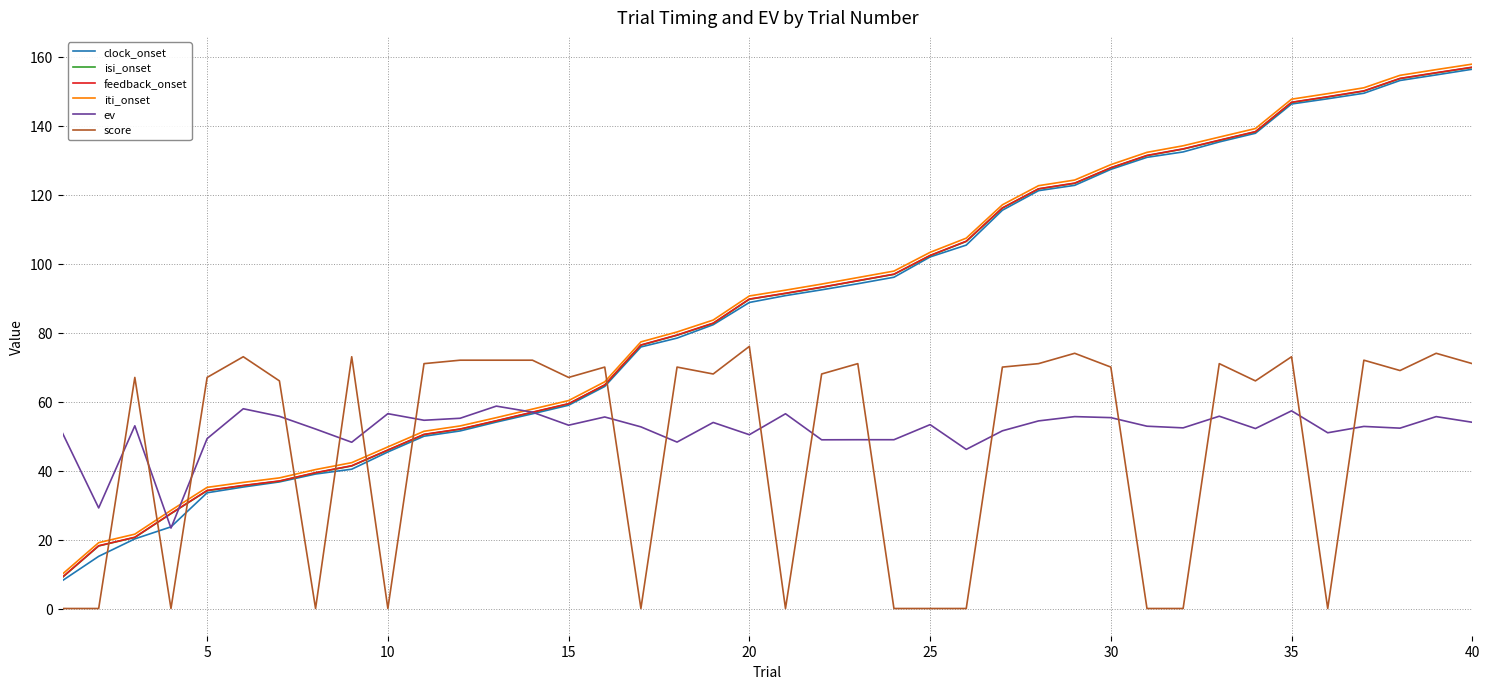

How many lines are shown in the chart?

6